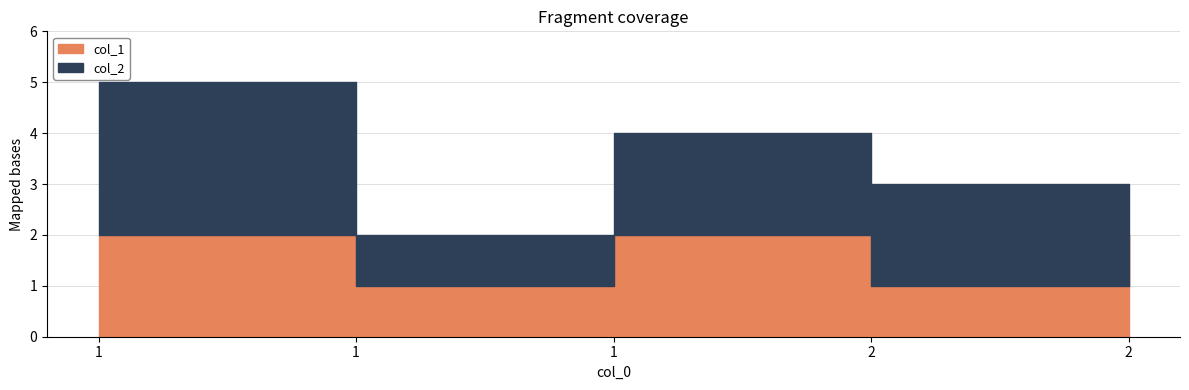

Is the value of col_2 at 2 greater than the value of col_1 at 1?

No